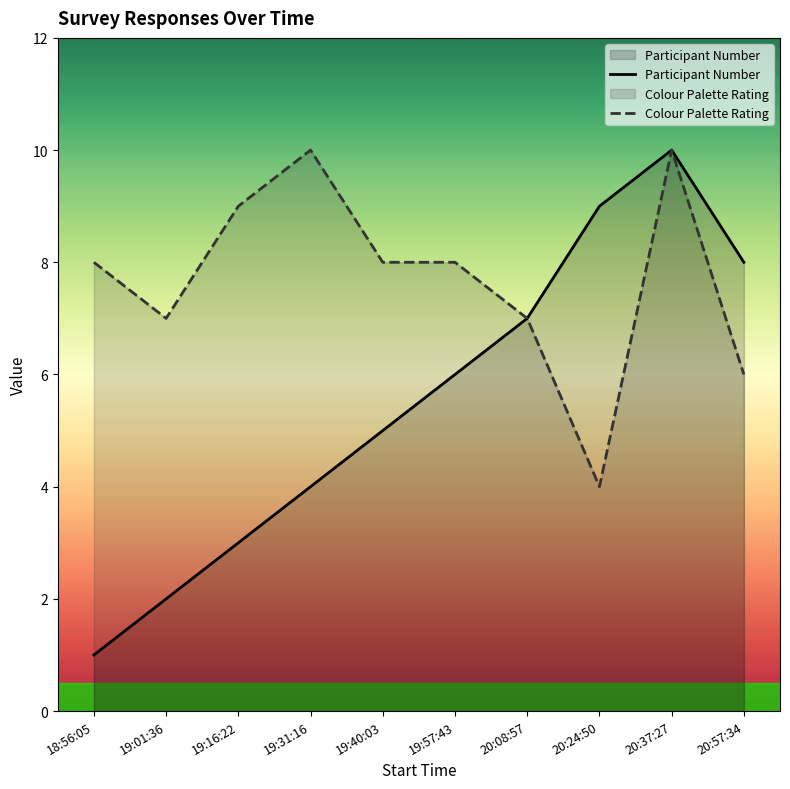

How many interior local valleys does the Colour Palette Rating series have?

2